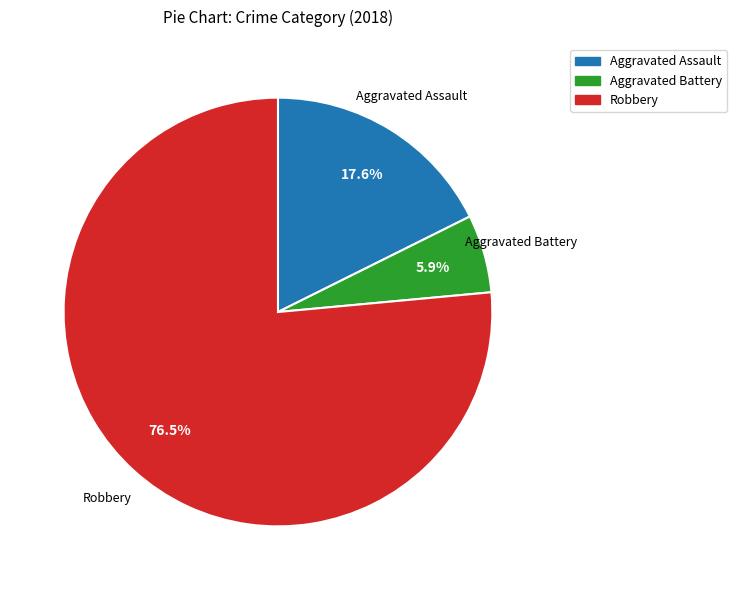

Combined, what portion of the pie is Robbery and Aggravated Battery?

82.4%